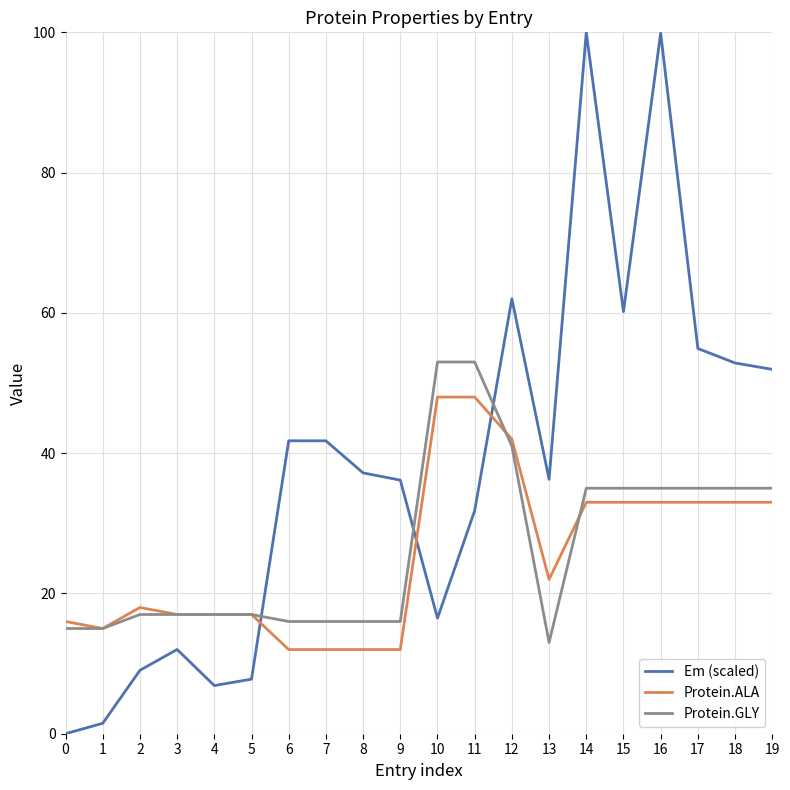

What is the minimum value for Protein.GLY?

13.0